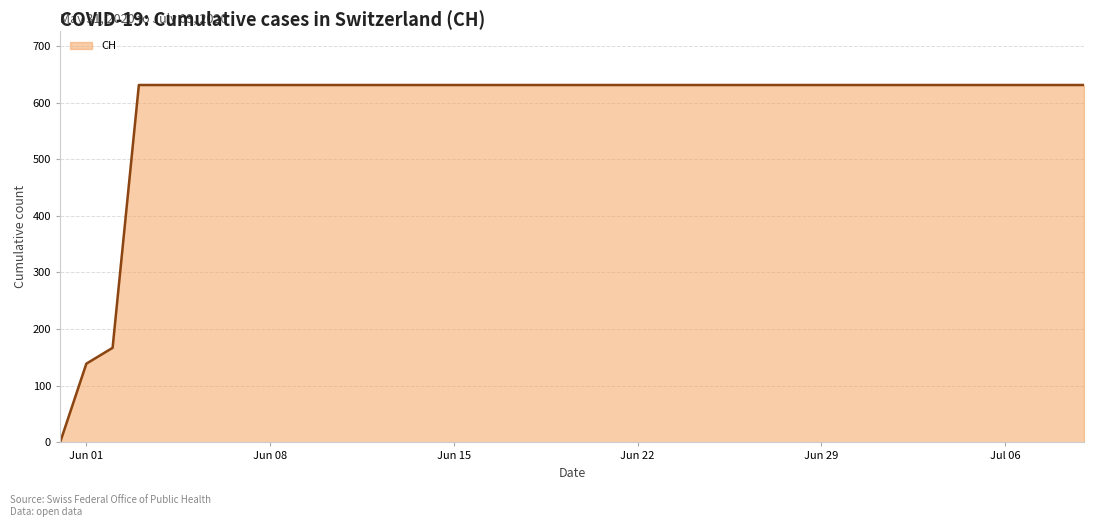

What is the greatest value displayed?

631